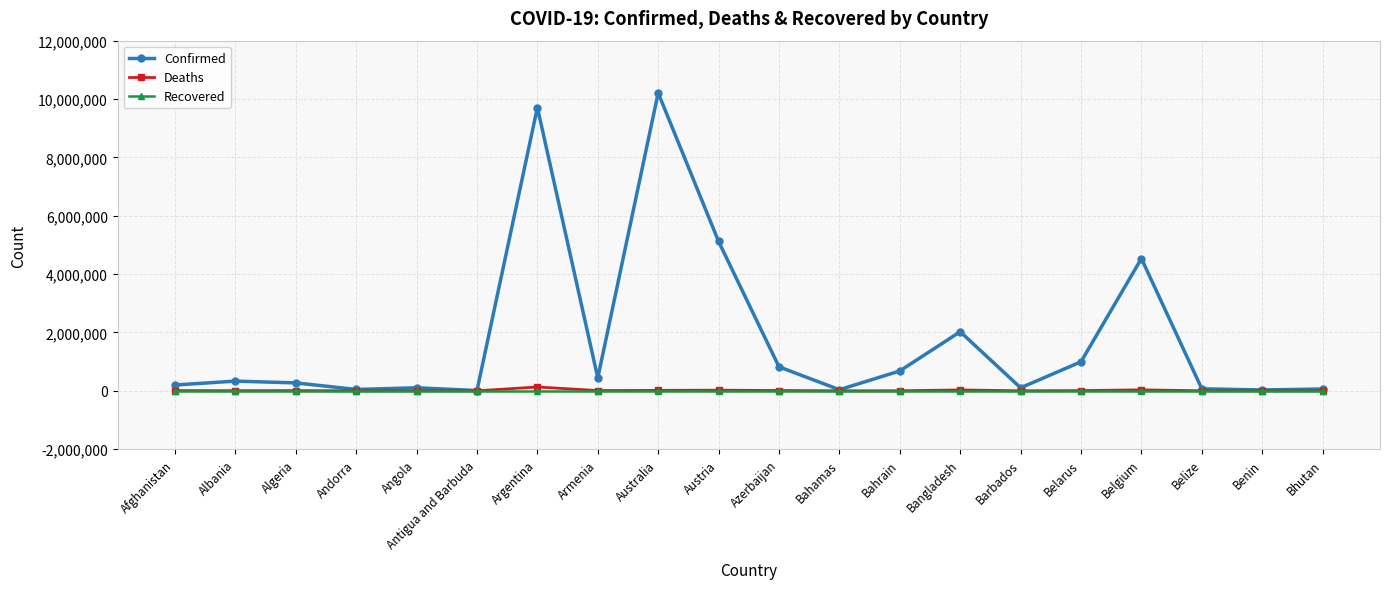

True or false: Deaths has more than 0 interior local peaks.

True